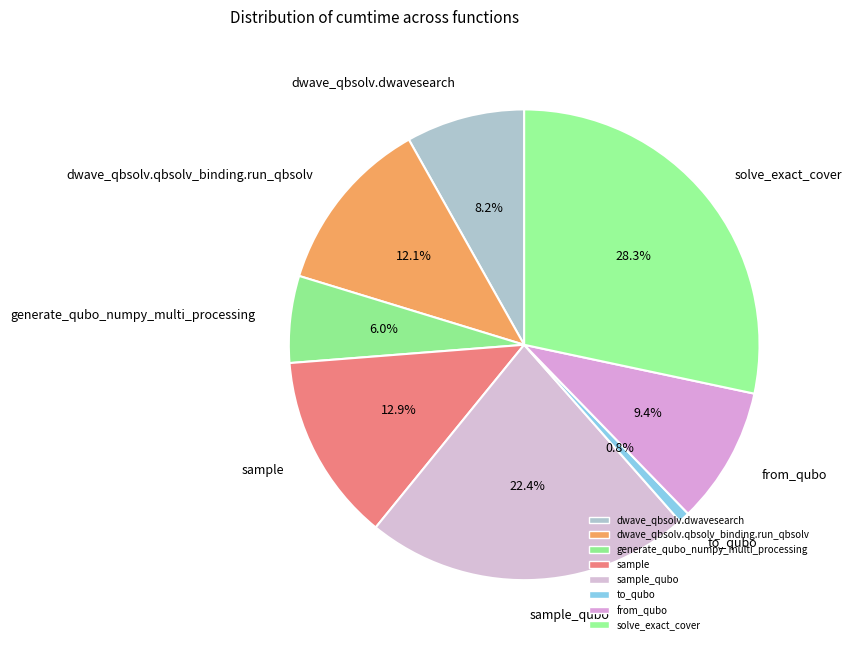

How many segments does this pie chart have?

8